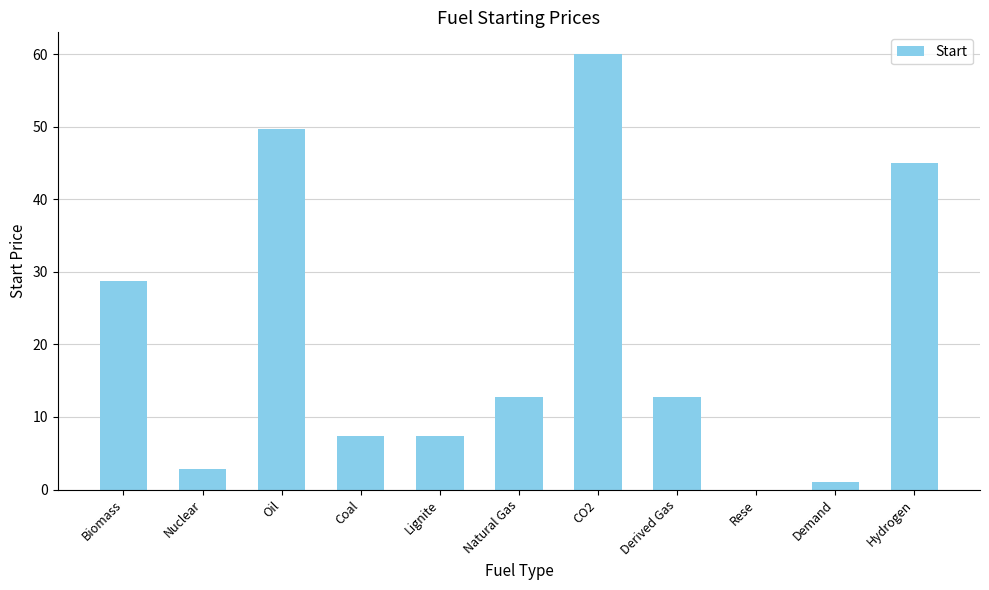

What is the ratio of the value at CO2 to the value at Natural Gas?

4.7